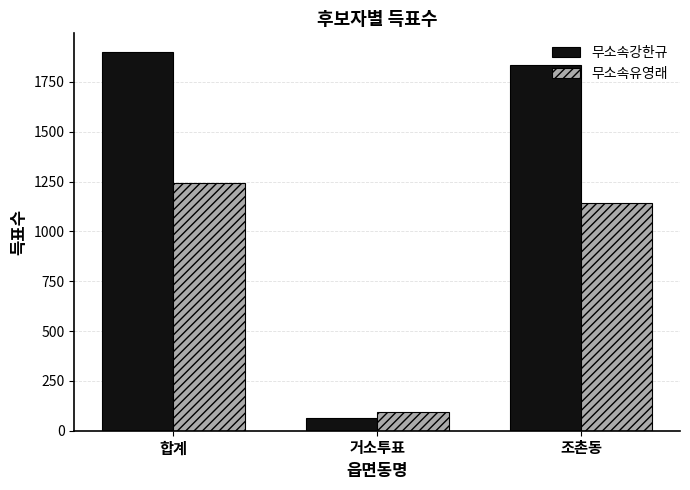

Reading left to right, transcribe all the data shown in this chart.

무소속강한규: 1899	64	1835
무소속유영래: 1242	96	1144